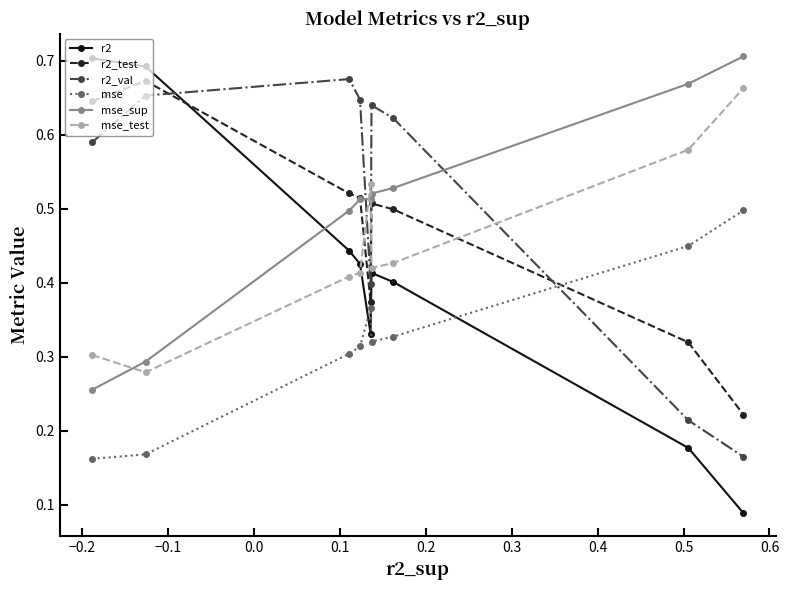

At how many categories does at least one series exceed 0?

9